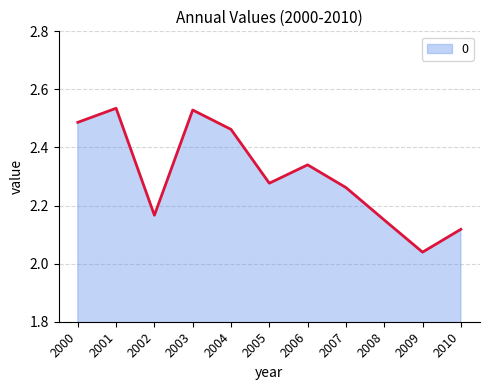

Which category has the highest value across all series?

2001